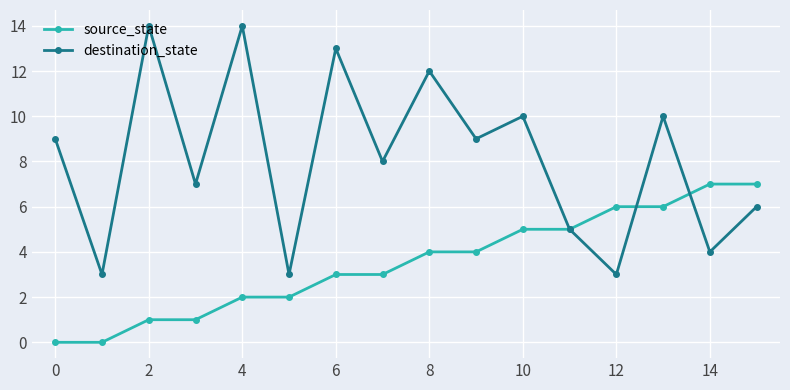

Which series has the largest range (max minus min)?

destination_state